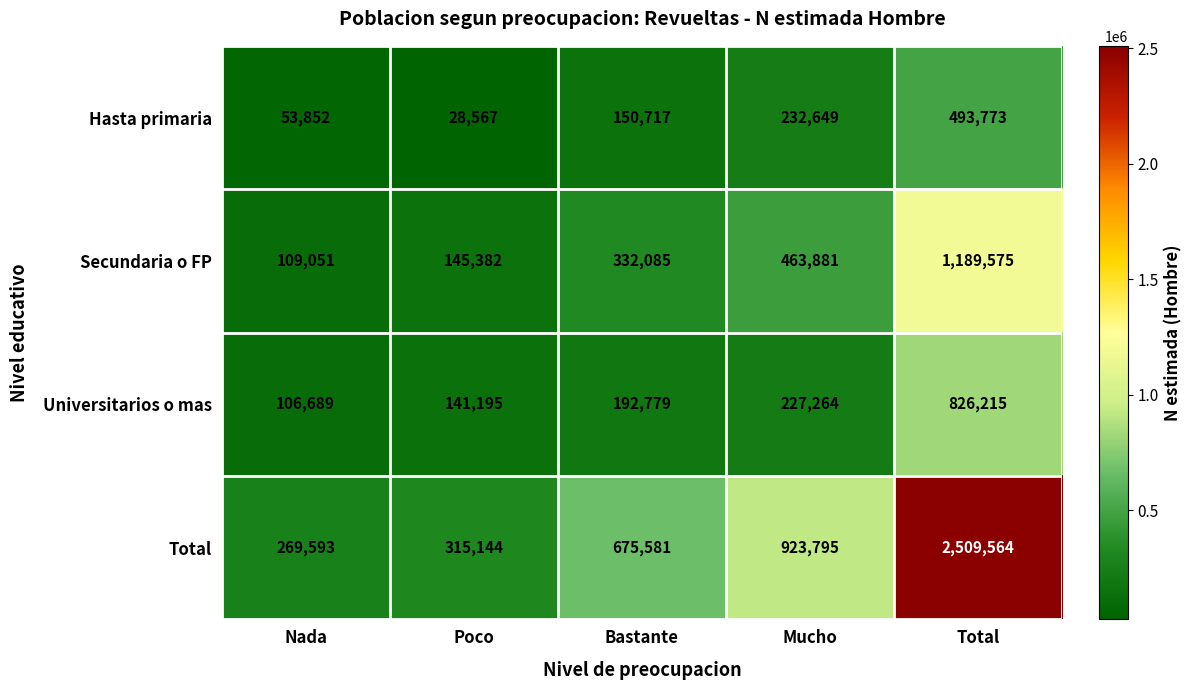

At how many categories does at least one series exceed 1682541?

1